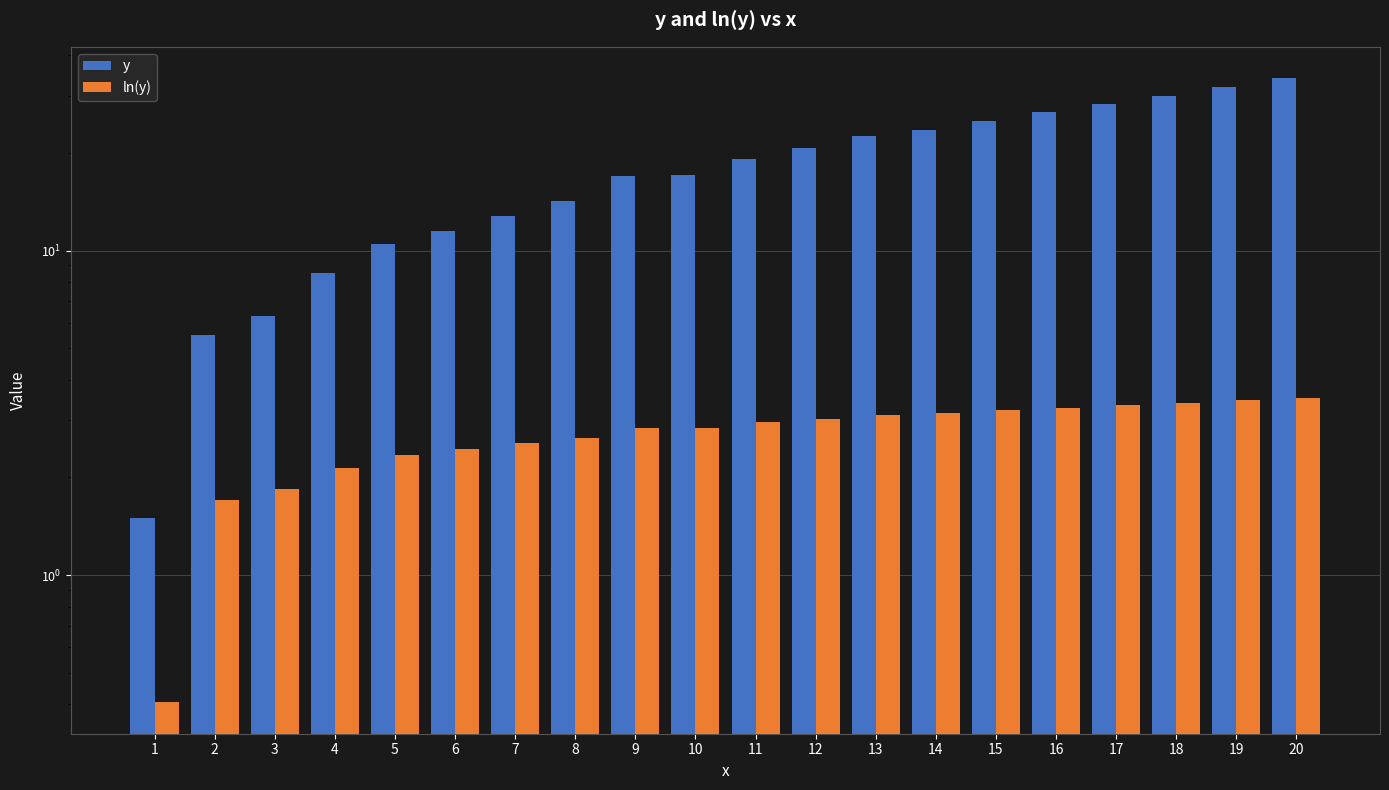

Where is ln(y) nearest to the value 1?

1